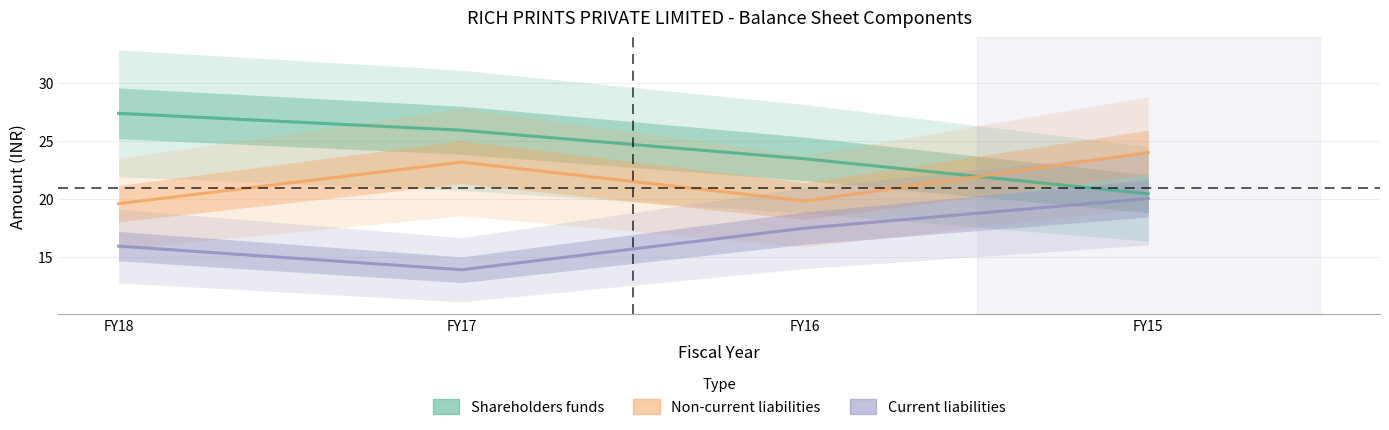

True or false: Shareholders funds and Current liabilities intersect in this chart.

False